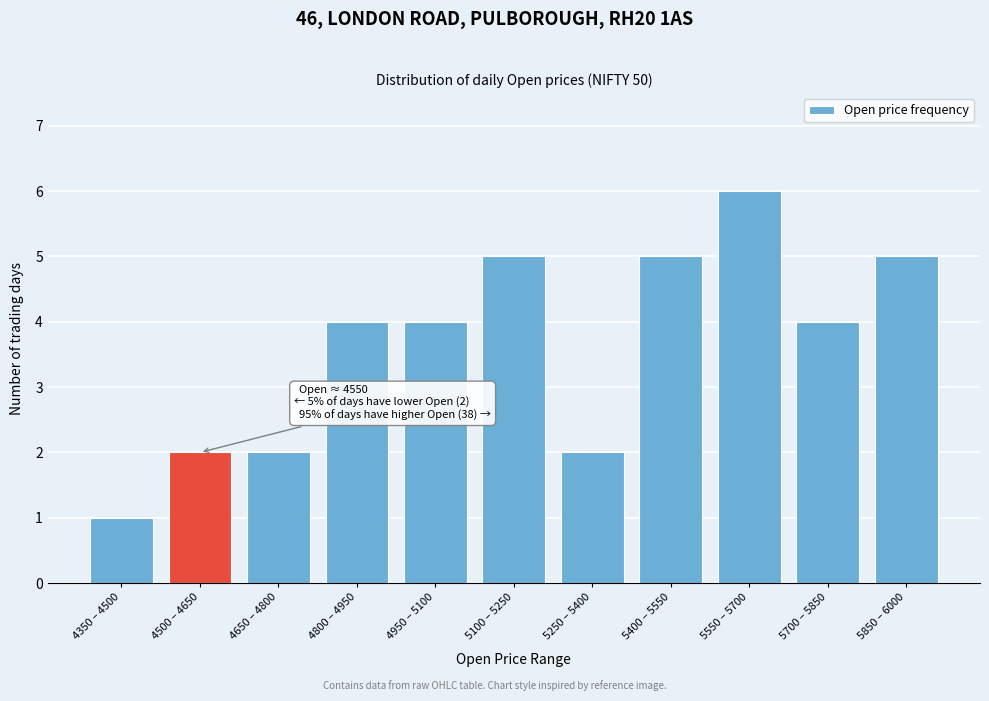

Reading left to right, extract all data points from this chart.

4350 – 4500=1	4500 – 4650=2	4650 – 4800=2	4800 – 4950=4	4950 – 5100=4	5100 – 5250=5	5250 – 5400=2	5400 – 5550=5	5550 – 5700=6	5700 – 5850=4	5850 – 6000=5